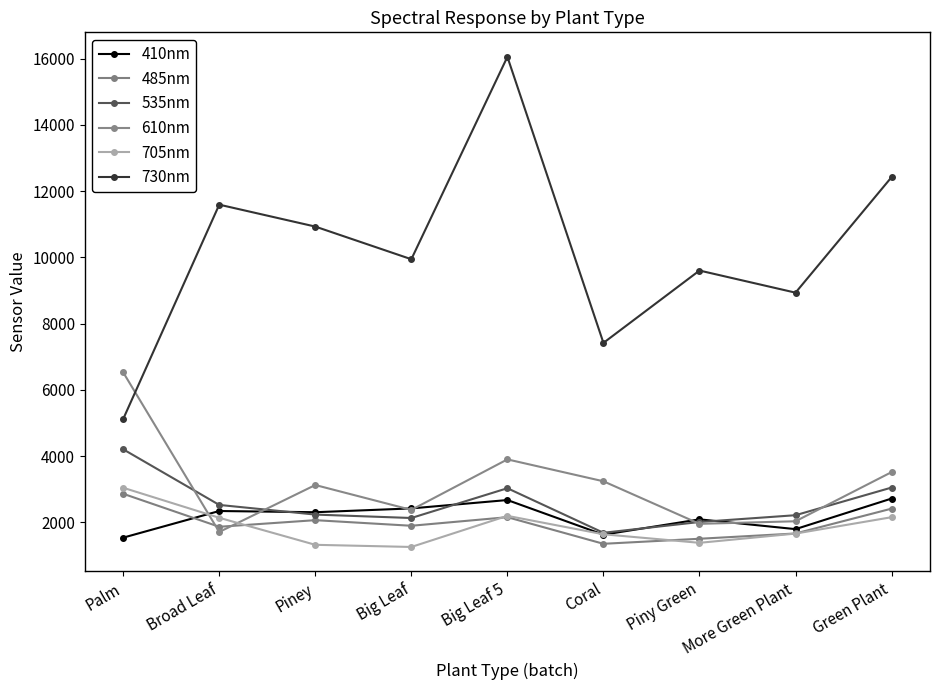

What is the maximum value shown in the chart?

16055.0